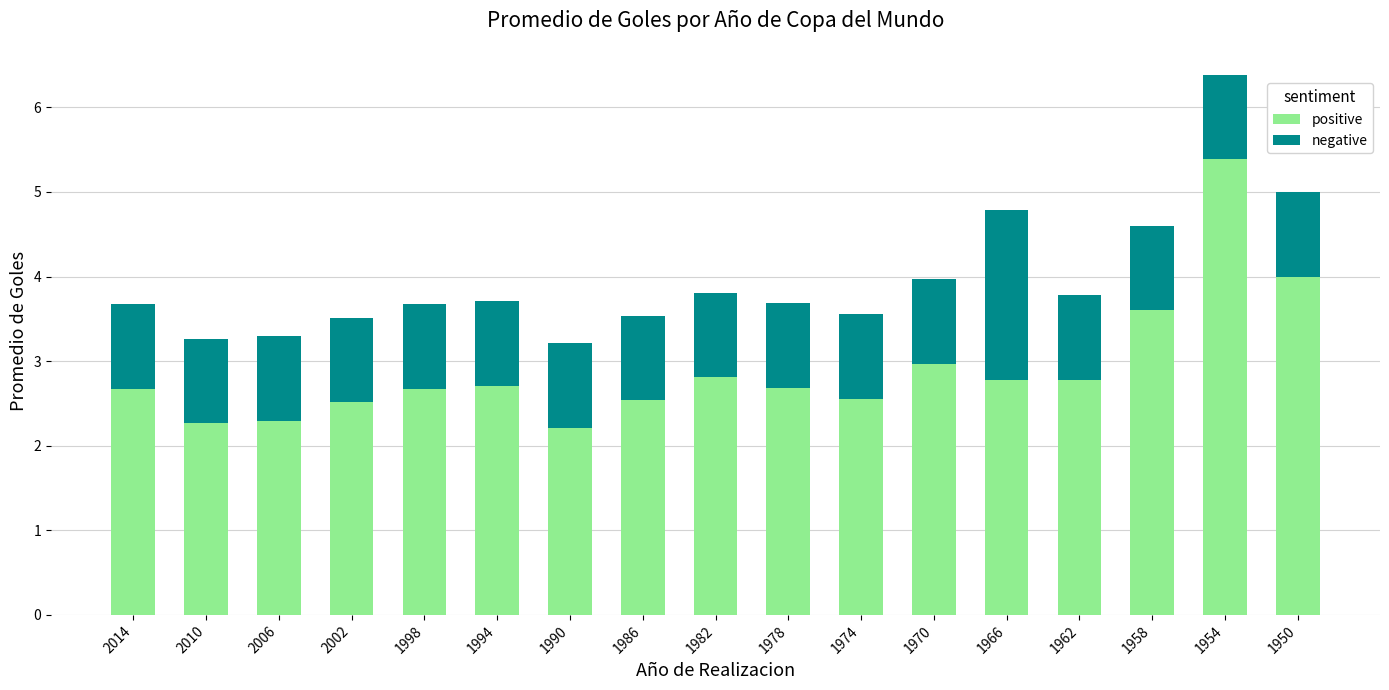

What is the approximate value of positive at 1994?

2.7